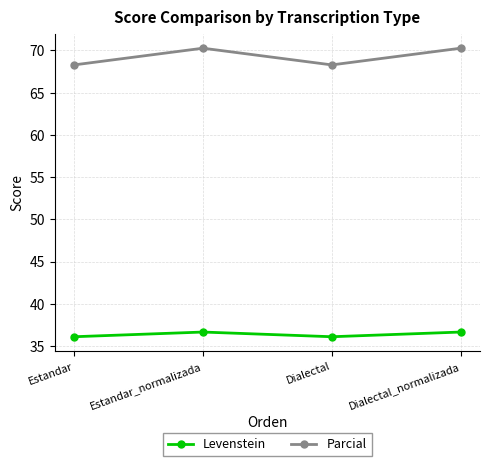

What is the lowest value of the Parcial series?

68.3